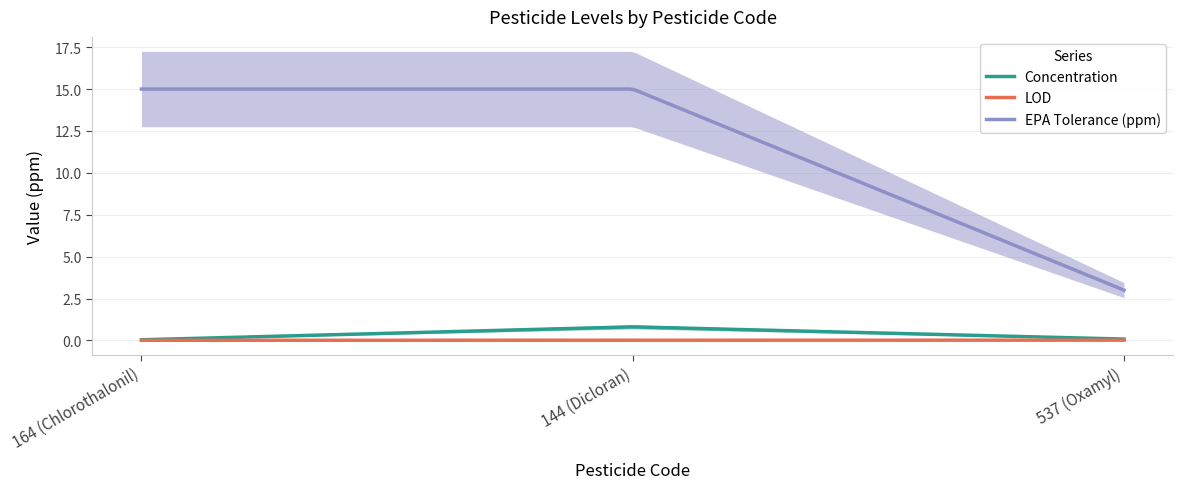

At which category does the chart reach its peak across all series?

164 (Chlorothalonil)